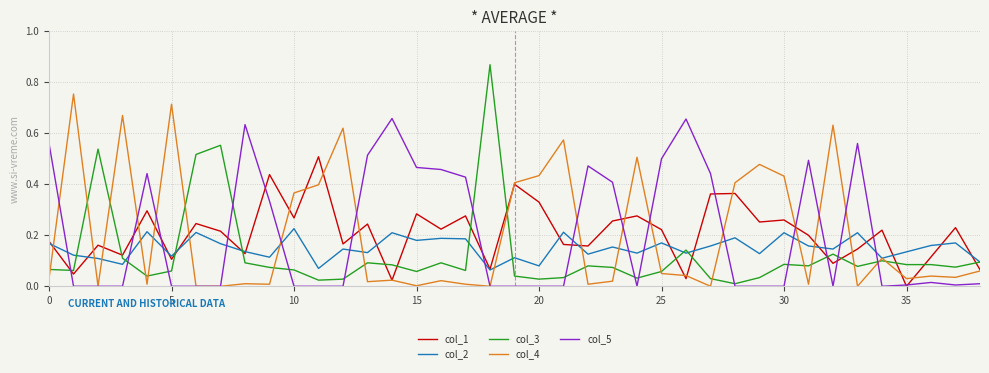

List the series in order of their peak value, highest first.

col_3, col_4, col_5, col_1, col_2